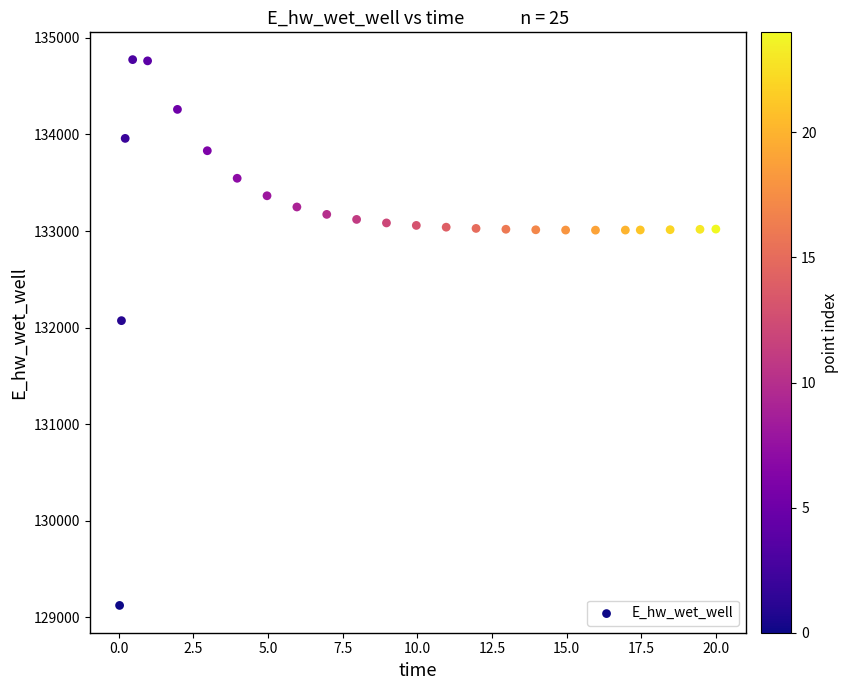

What is the range of X values (max minus min)?

20.0